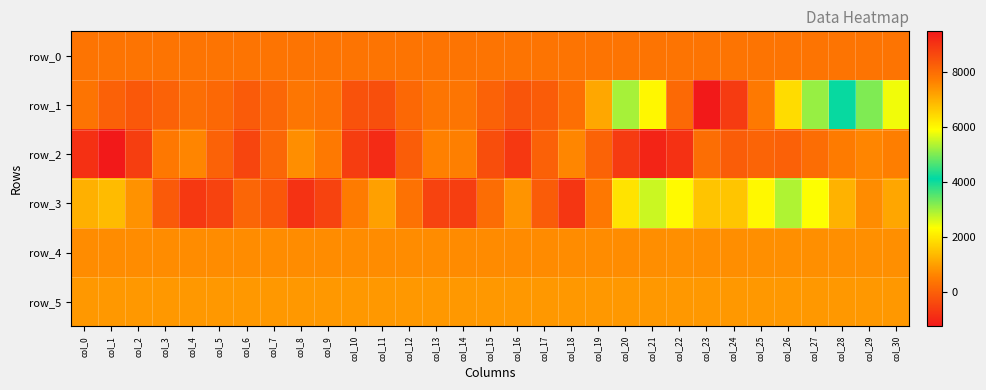

What is the maximum value shown in the chart?

9465.0